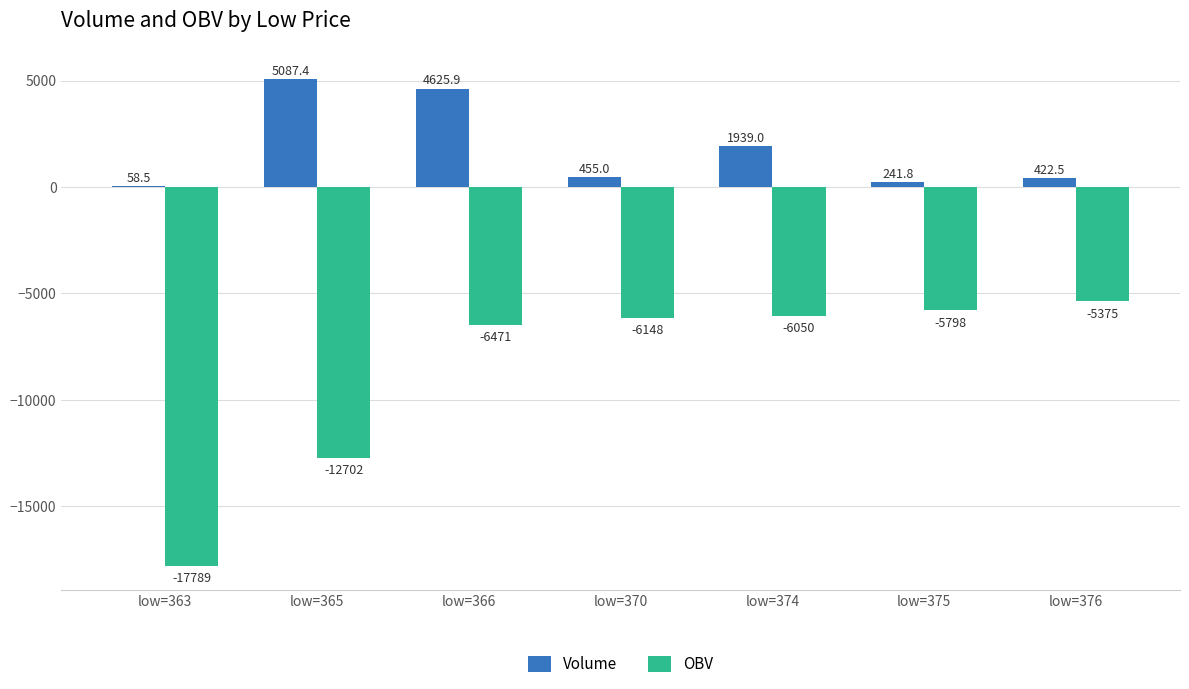

What is the average value of the OBV series?

-8619.1